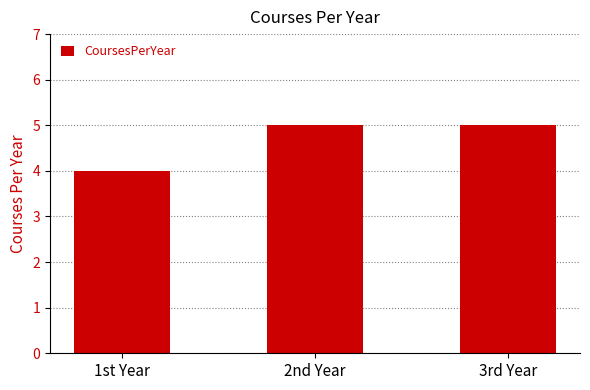

What position from the left is 3rd Year?

3